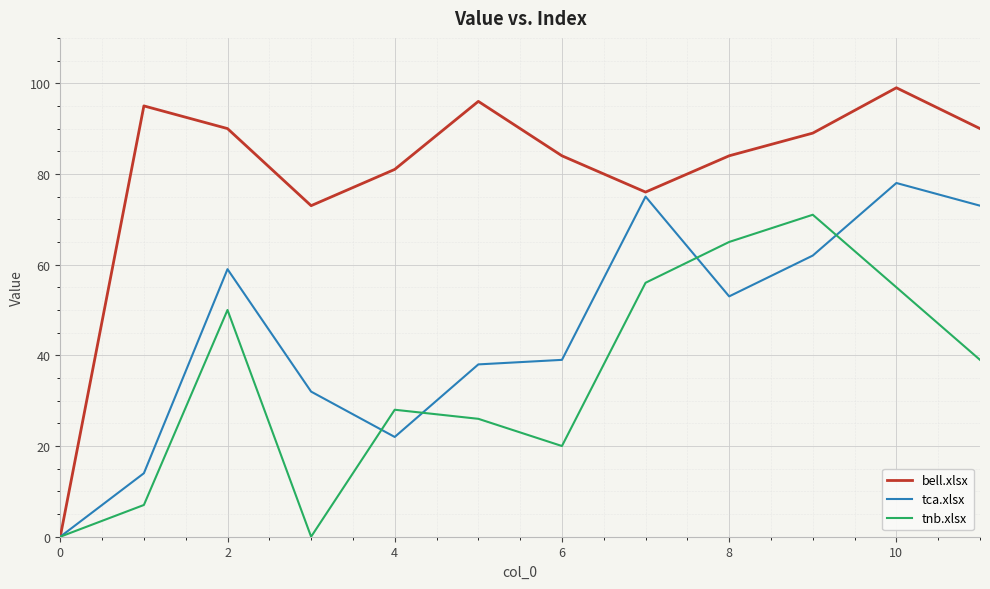

Which series has the widest spread of values?

bell.xlsx